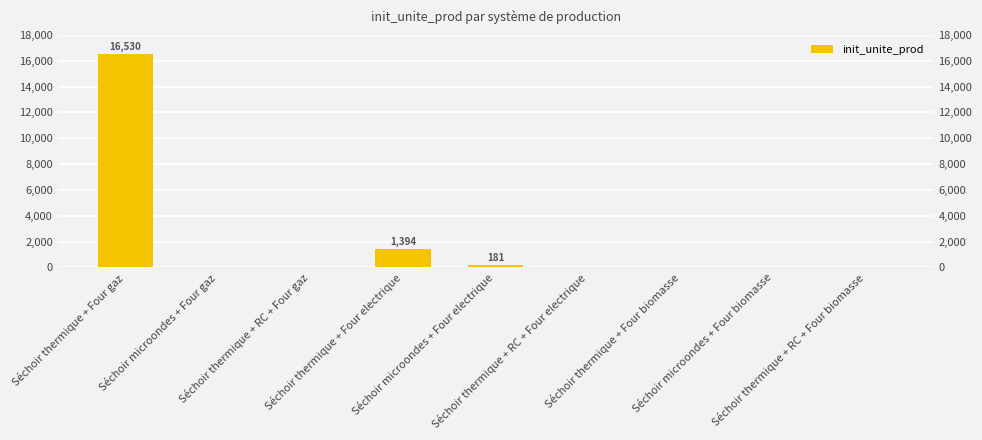

What is the greatest value displayed?

16530.2